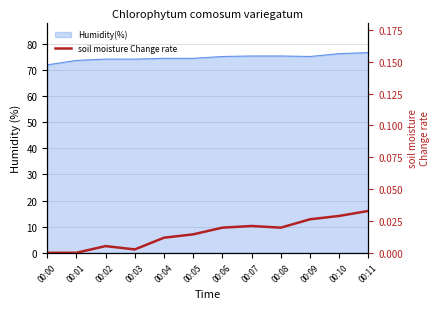

Count the number of categories in the chart.

12